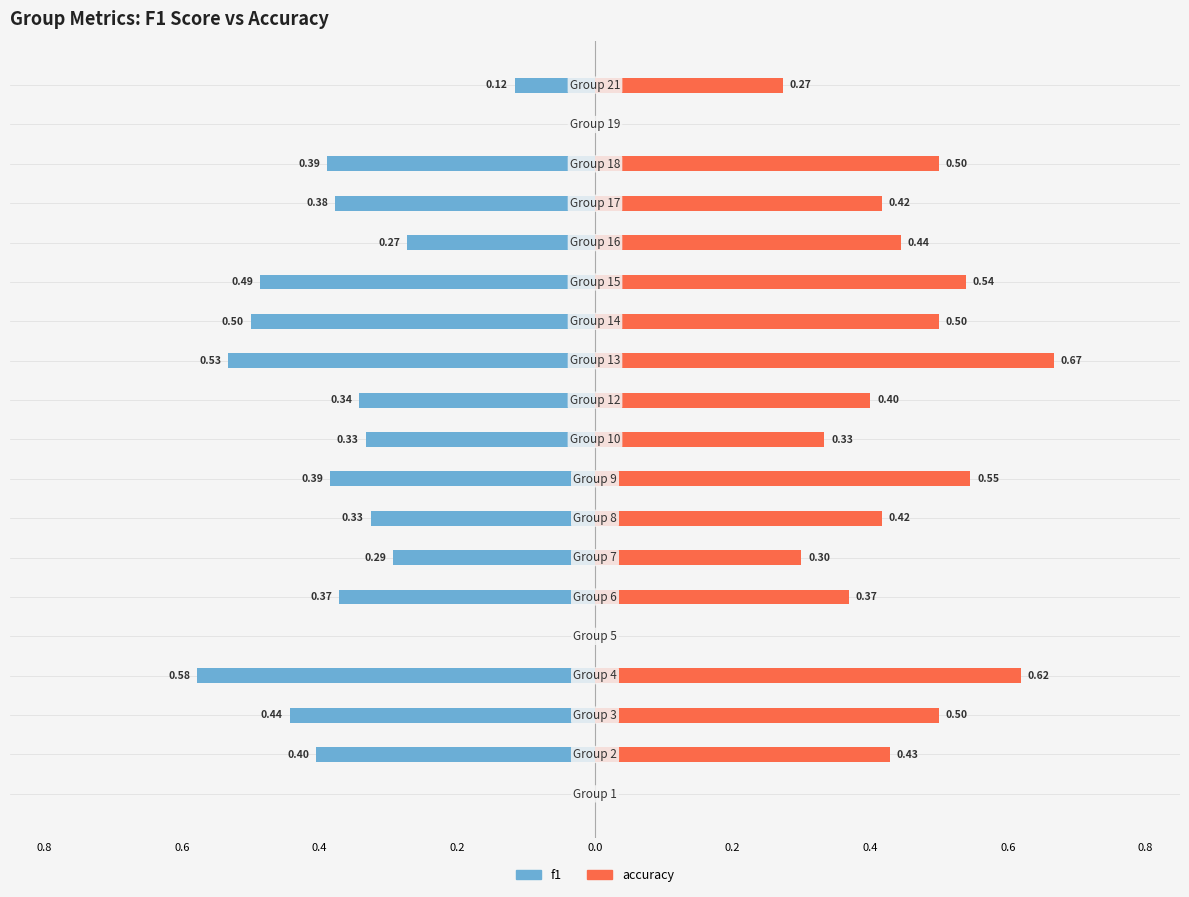

True or false: f1 has a value of 0.2 at 17.

False